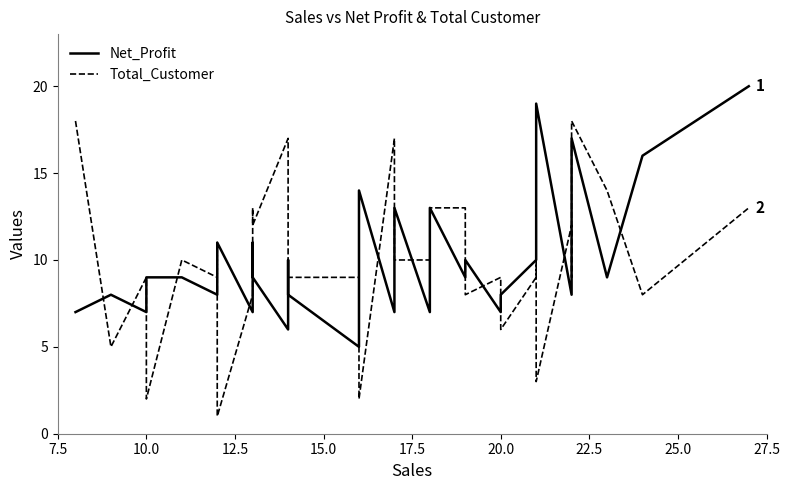

How many intersections are there between Net_Profit and Total_Customer?

18